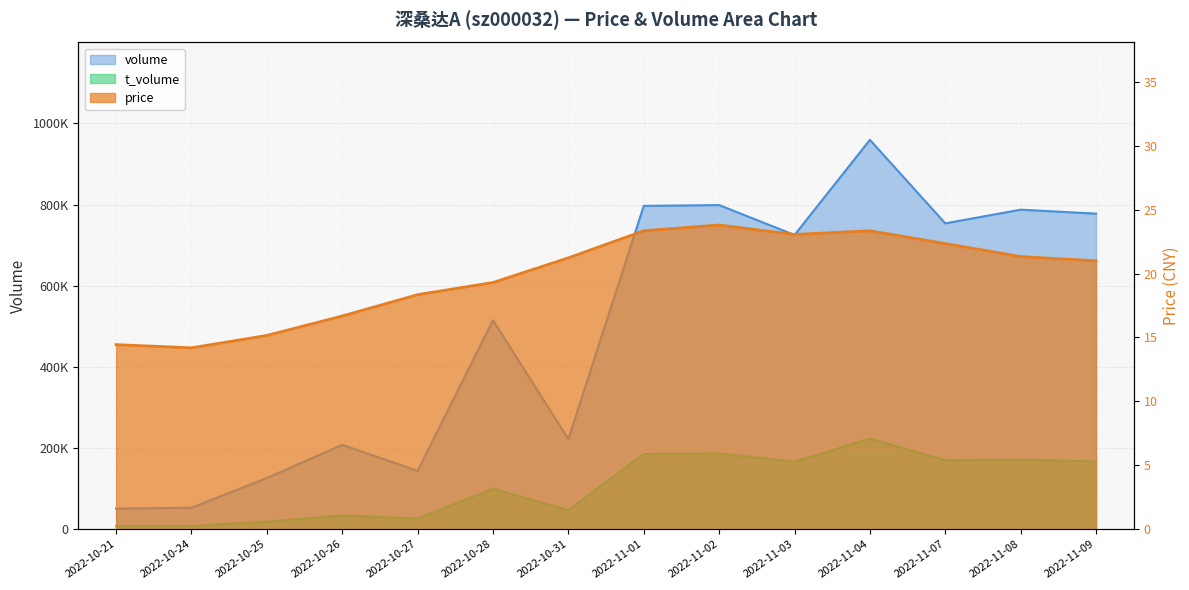

How many data points in price are above 21?

7